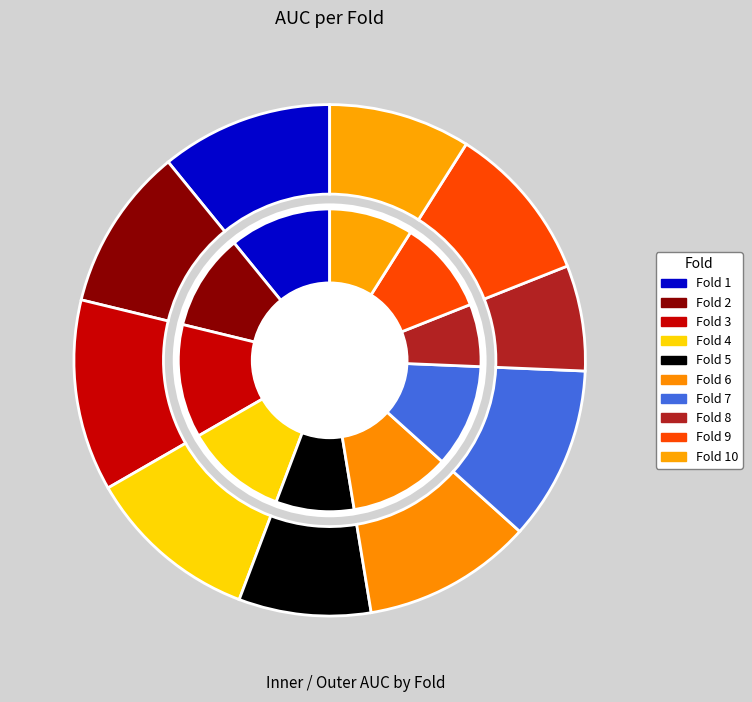

To the nearest percent, what portion does Fold 1 represent?

11%